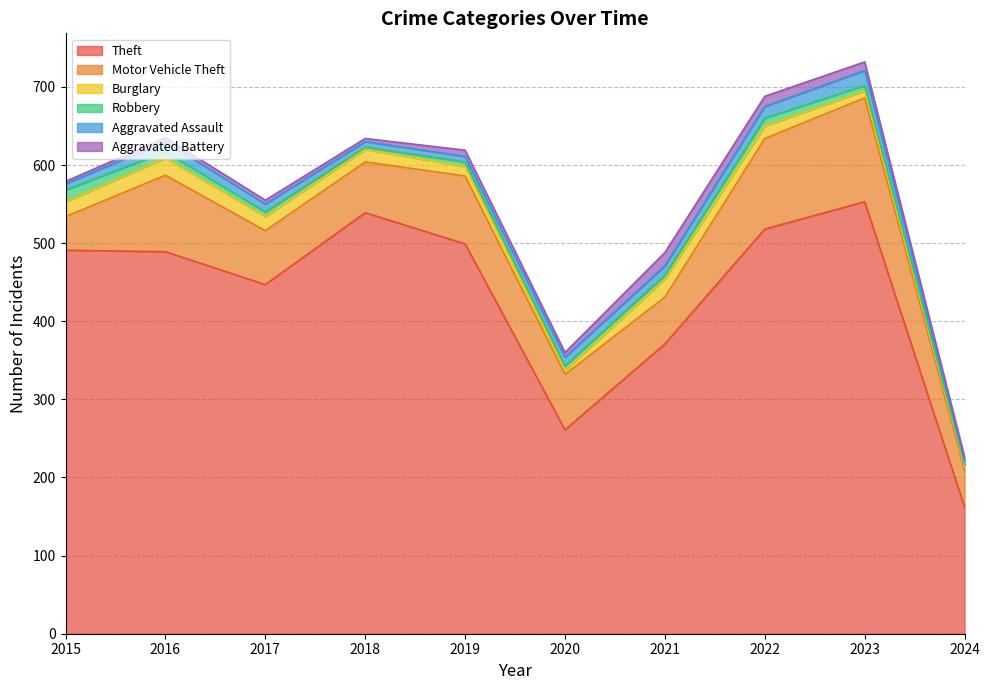

Which series has the widest spread of values?

Theft